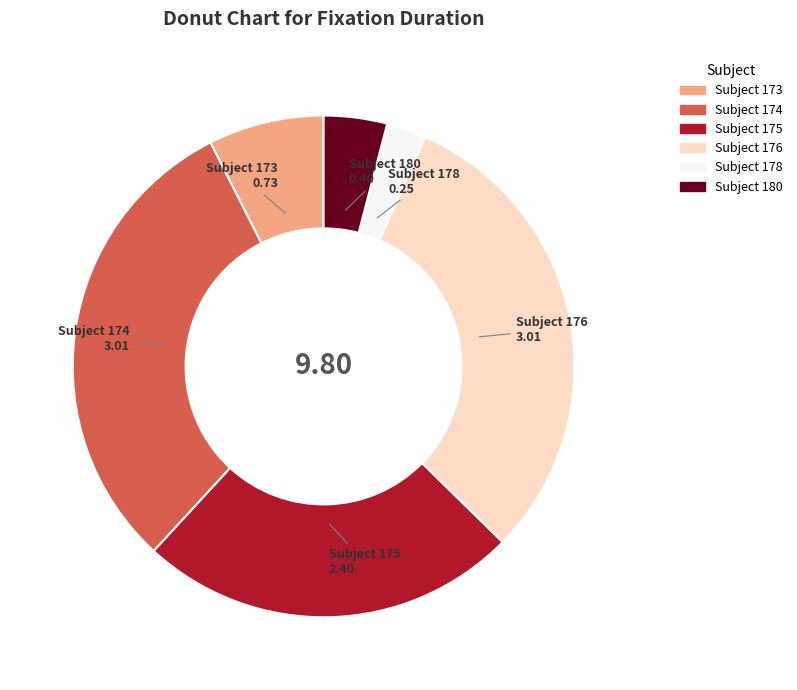

Is there a majority slice in this chart?

No